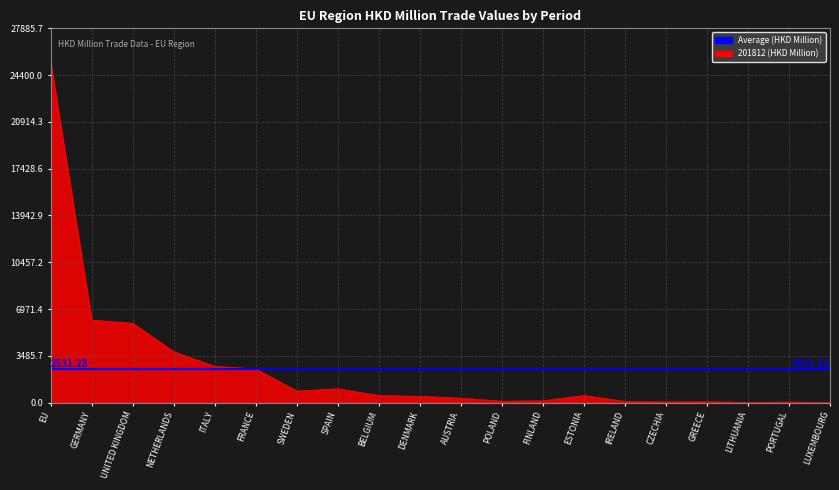

True or false: 201812 has a value of 8.9 at LUXEMBOURG.

False